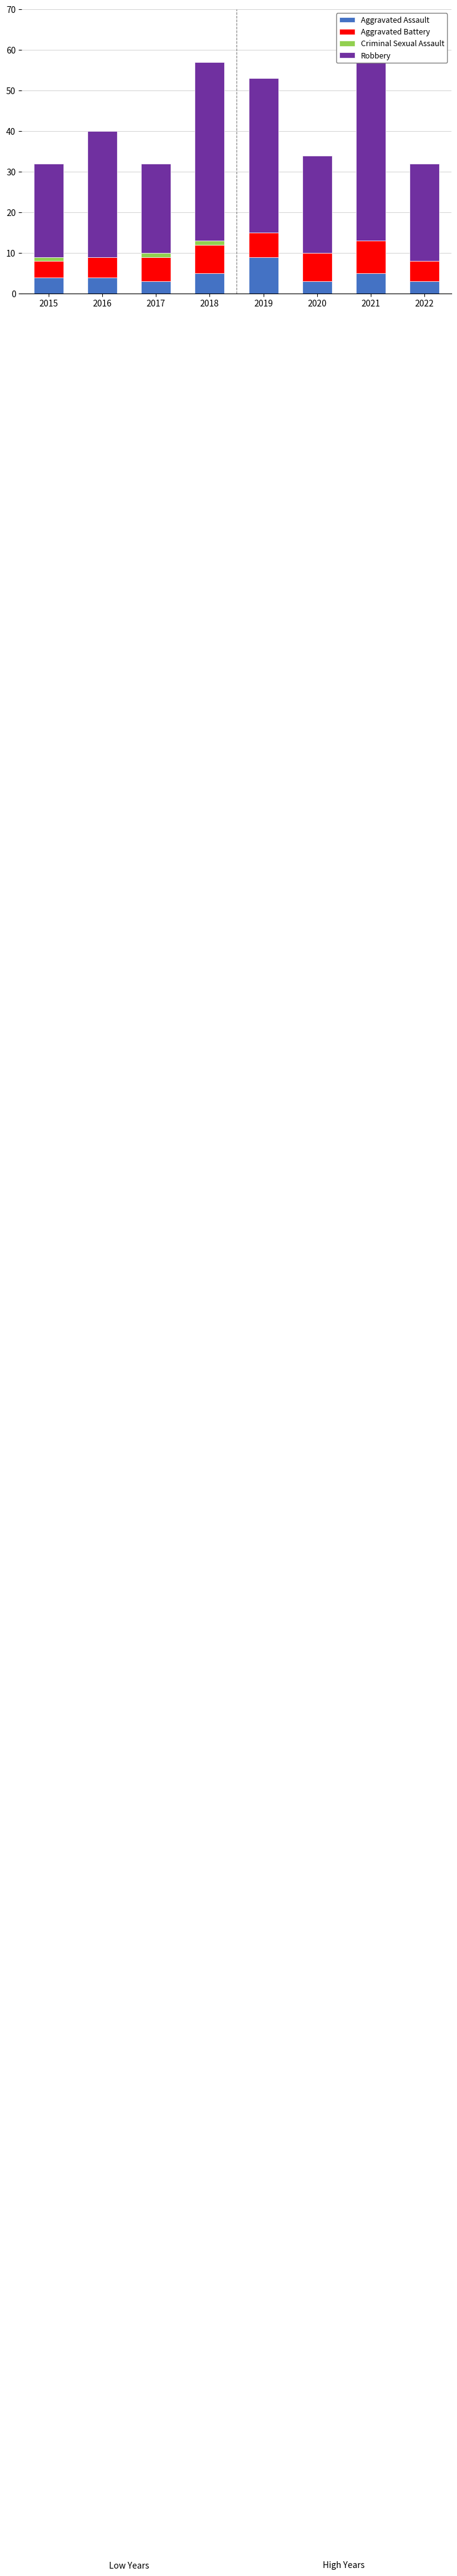

How many series are shown in this chart?

4